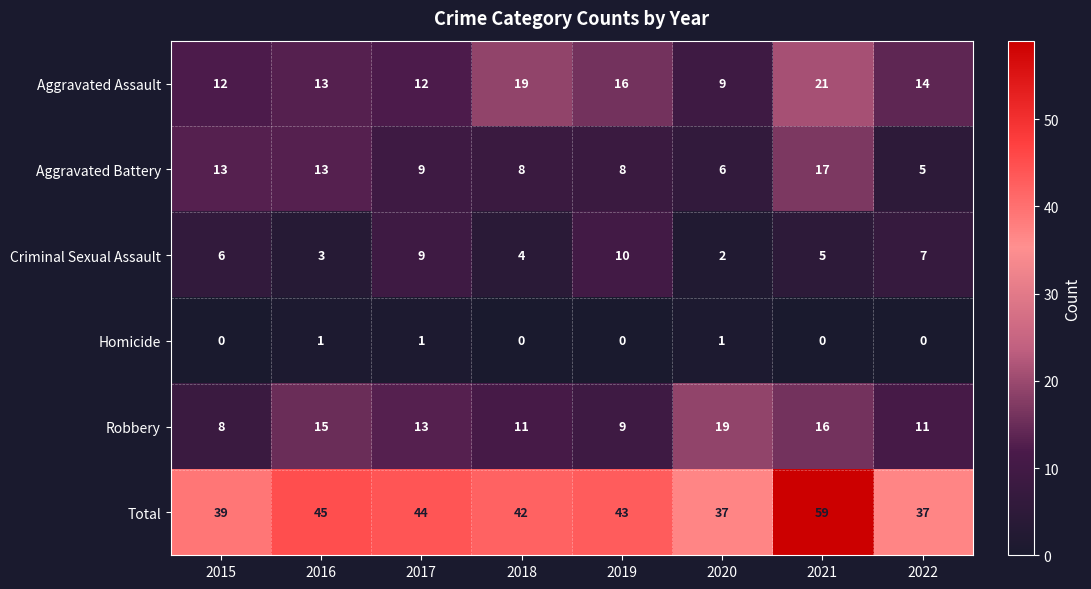

Which series has the largest range (max minus min)?

Total